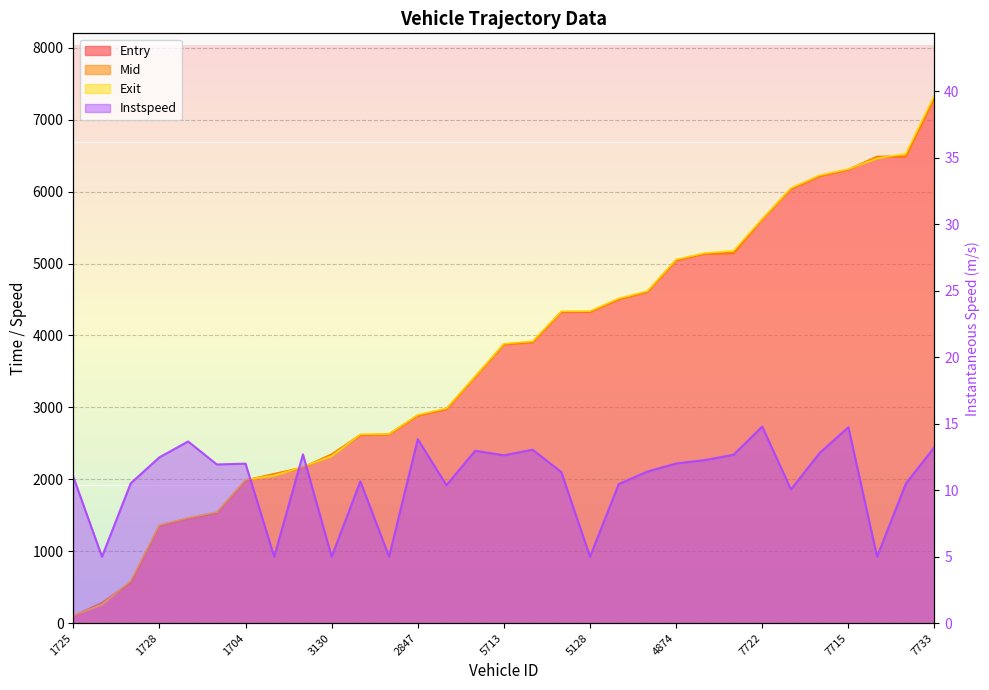

Does the chart have visible grid lines?

Yes